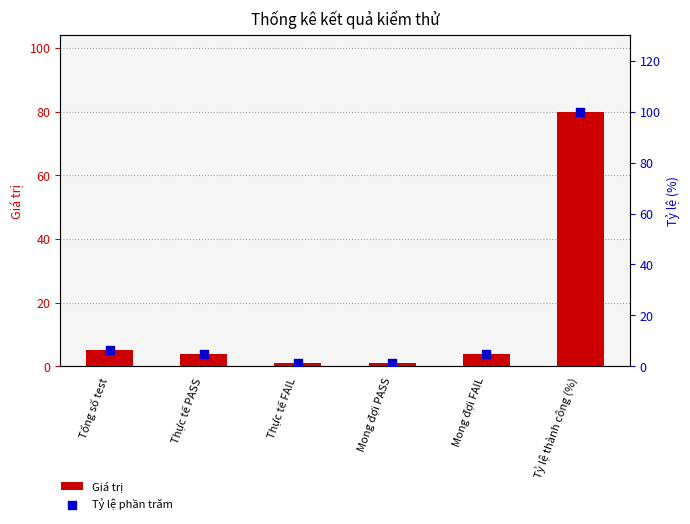

Which series contains the highest Y value?

Tỷ lệ phần trăm